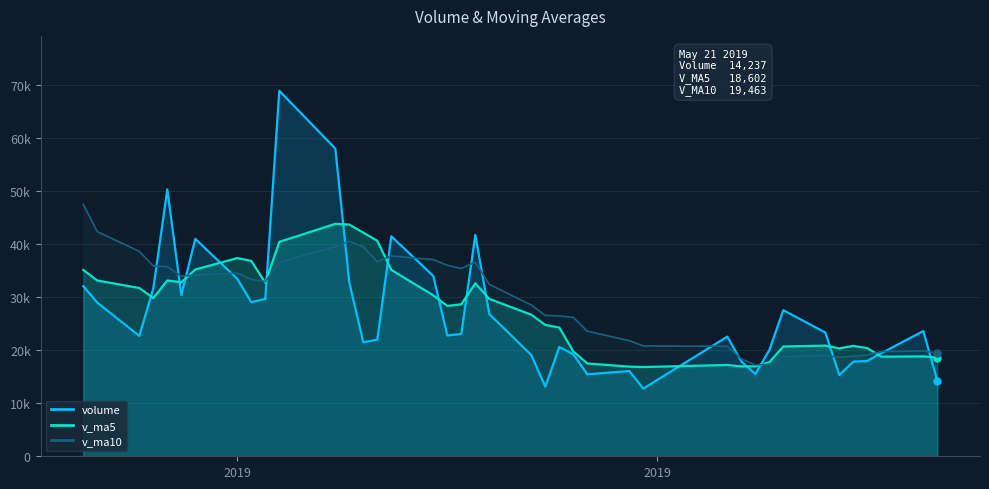

How many lines are shown in the chart?

3